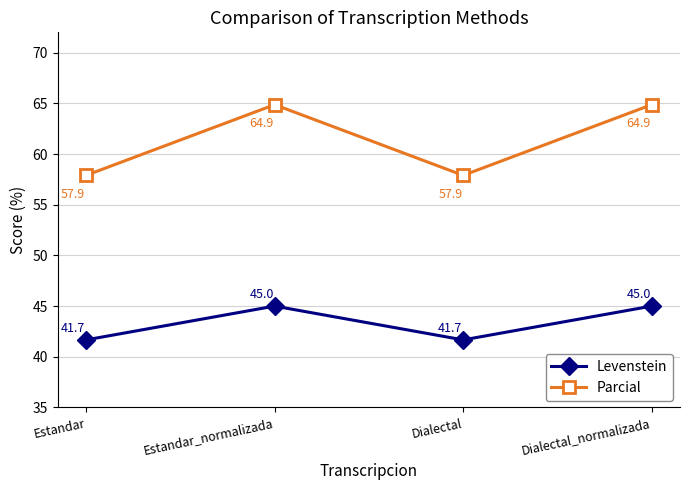

What is the label of the 3rd point from the right?

Estandar_normalizada